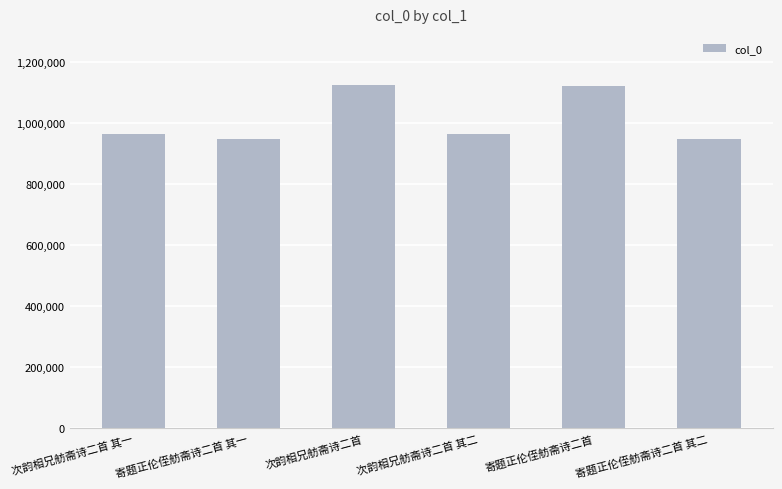

What is the sum of all values?

6067331